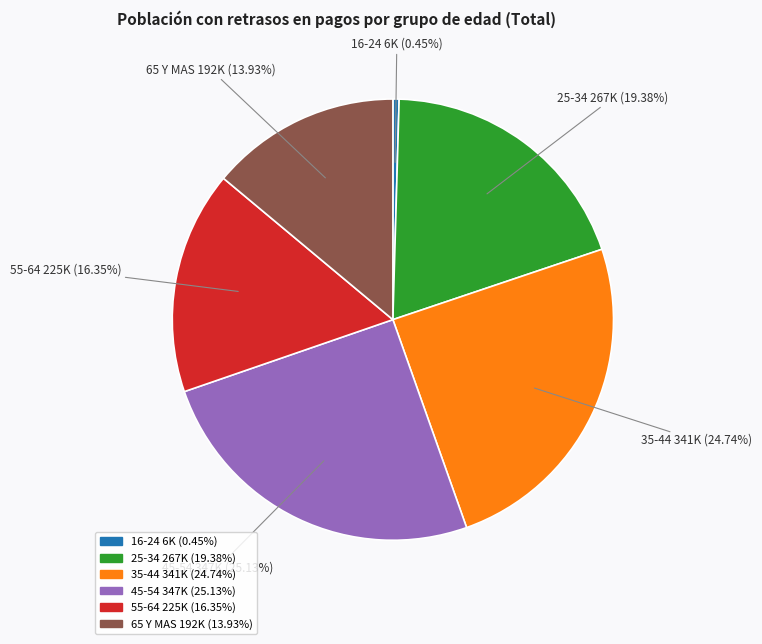

What is the smallest slice in the pie chart?

16-24